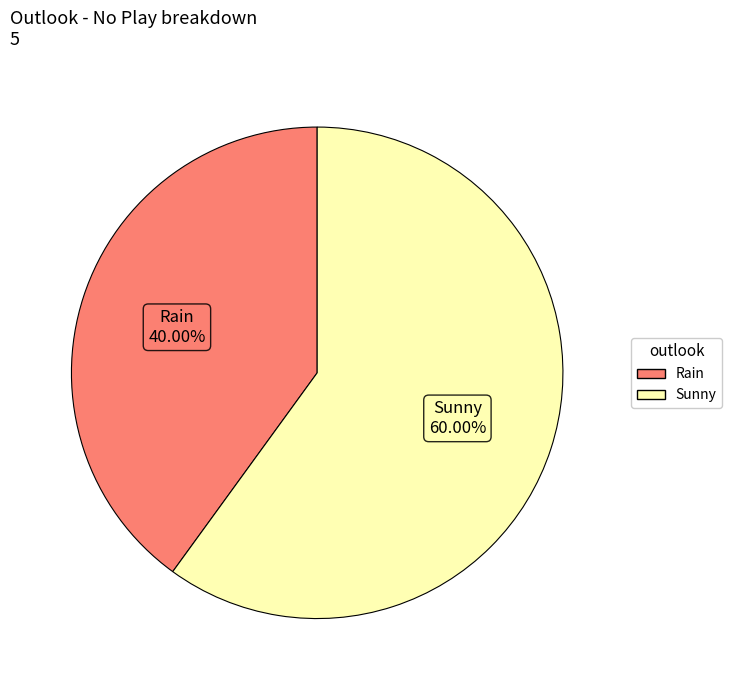

Count the number of slices in the pie.

2